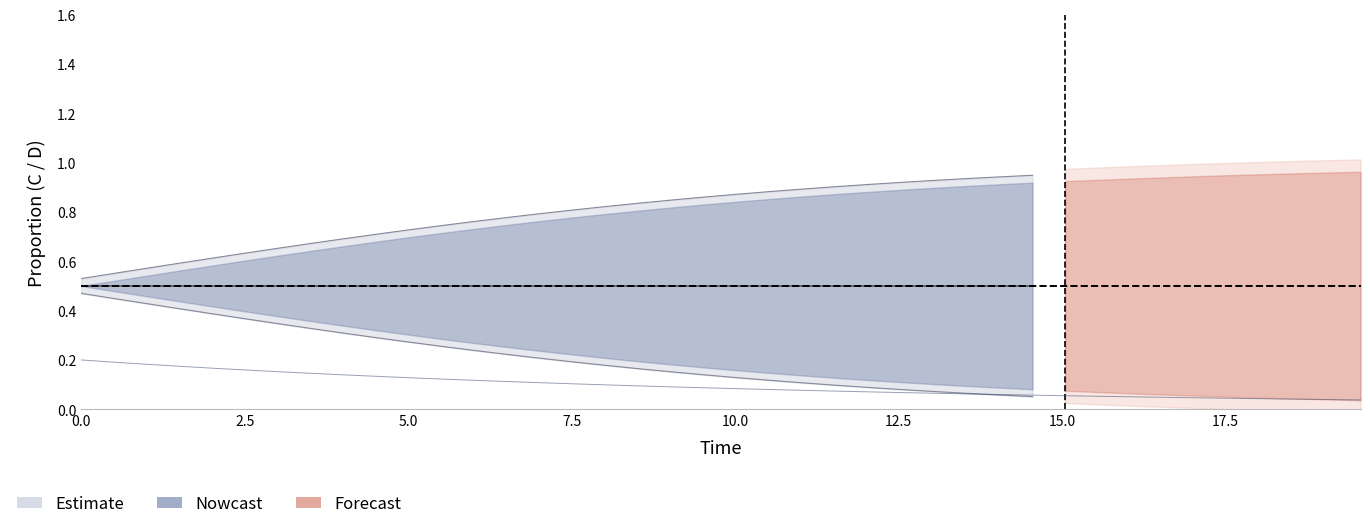

What is the value of the 14th point from the left?

0.1